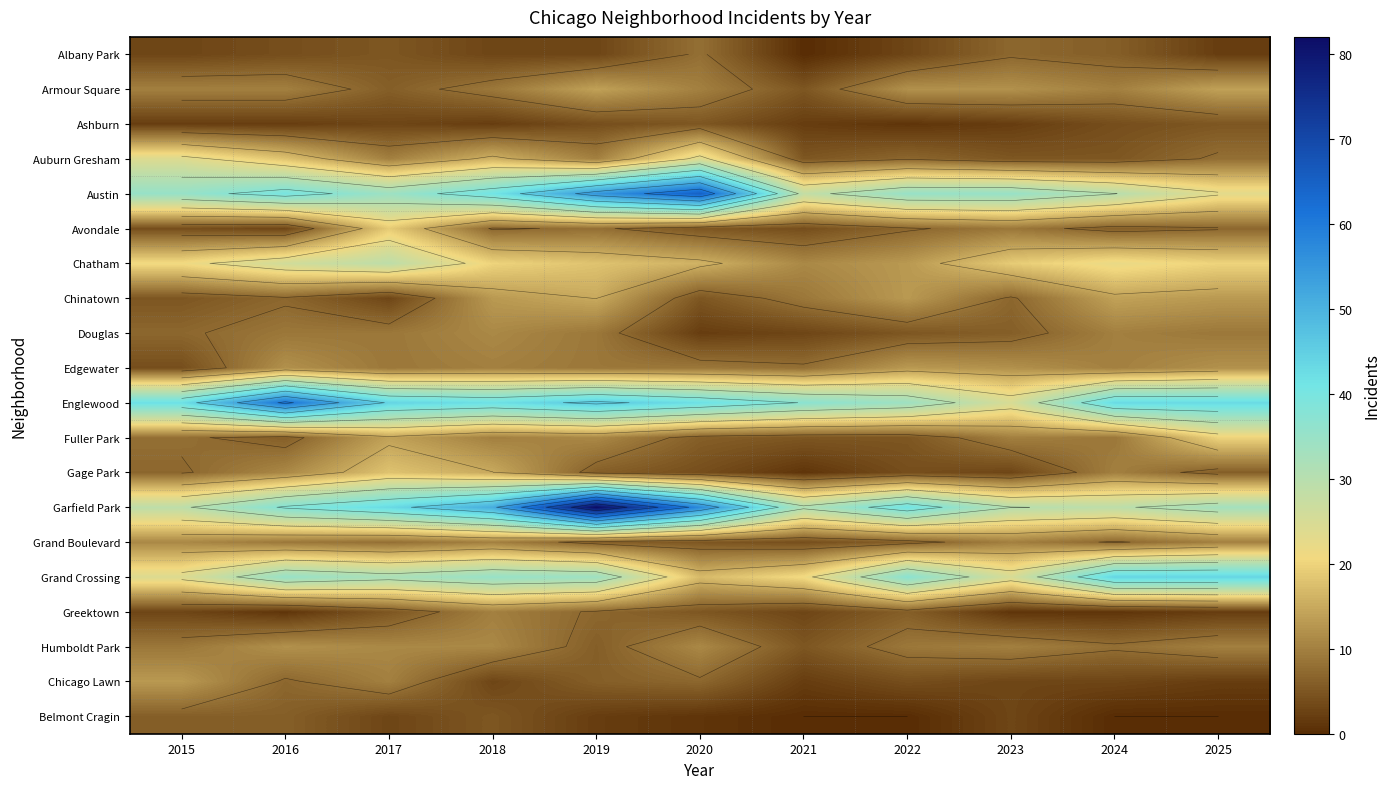

What is the difference between the highest and lowest values at 2018?

49